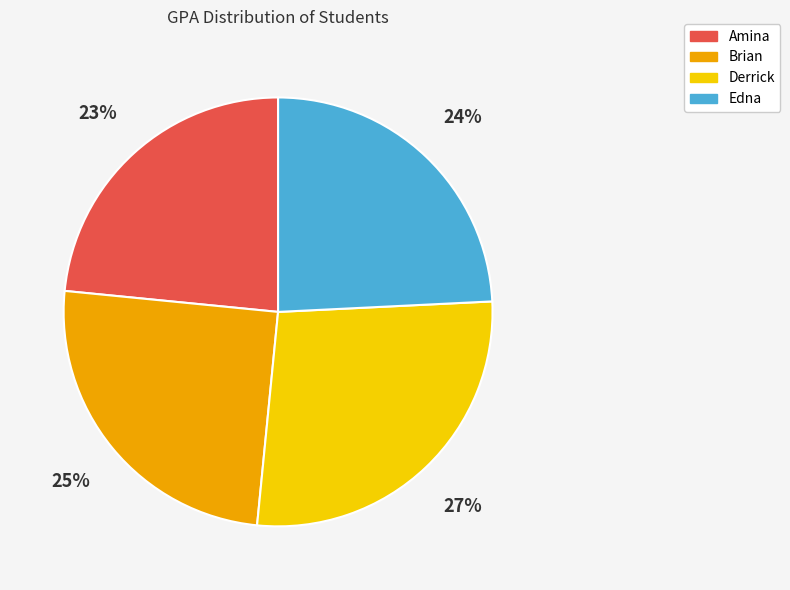

To the nearest percent, what is the average slice percentage?

25%